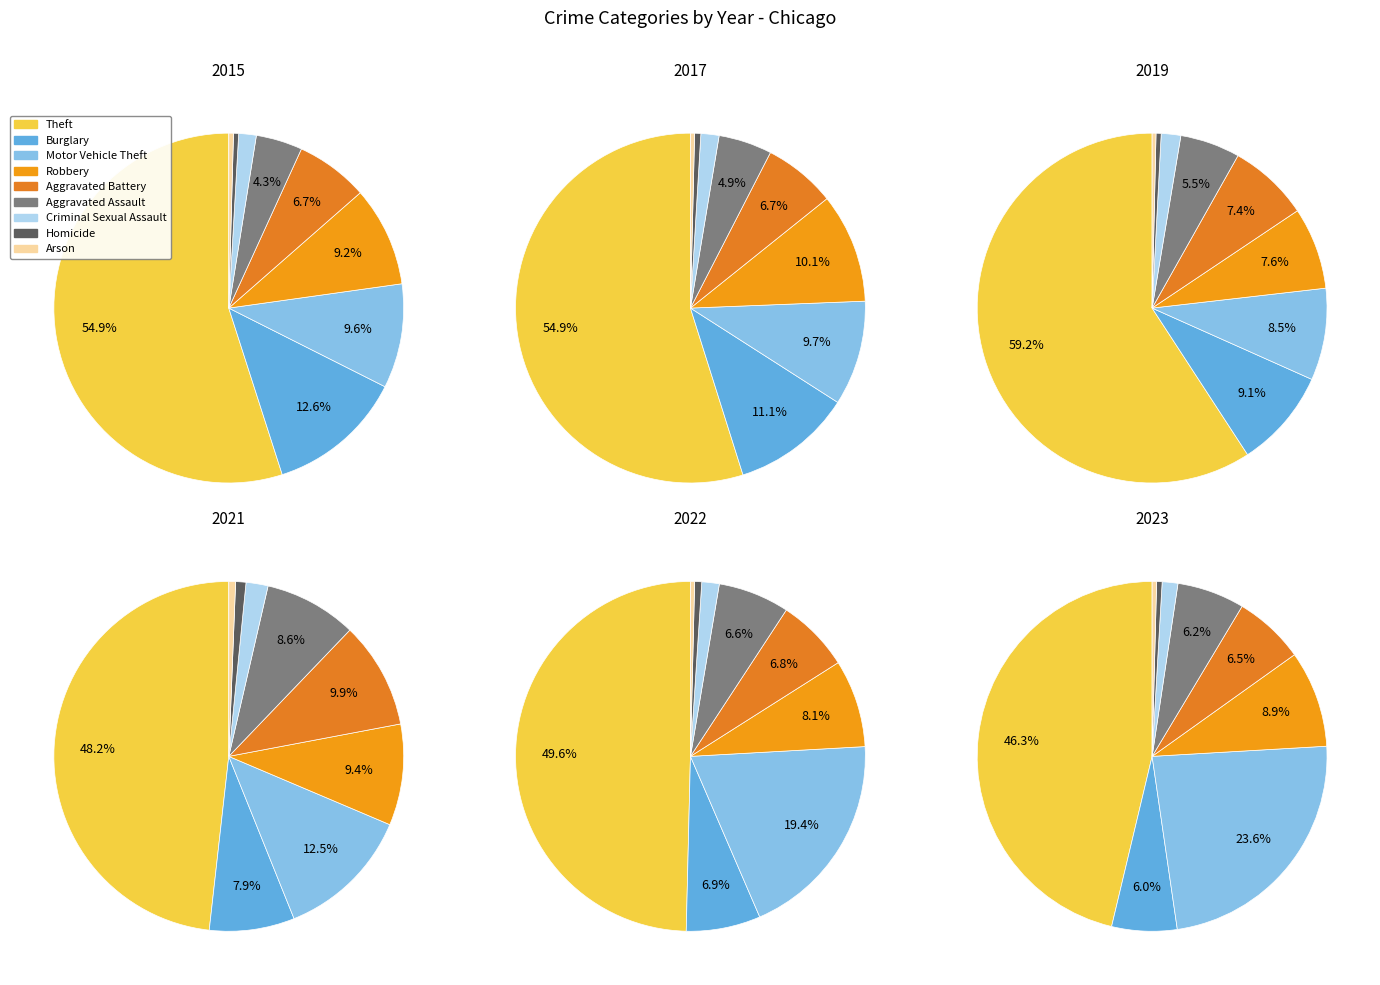

What percentage is NOT represented by Burglary?

87.4%